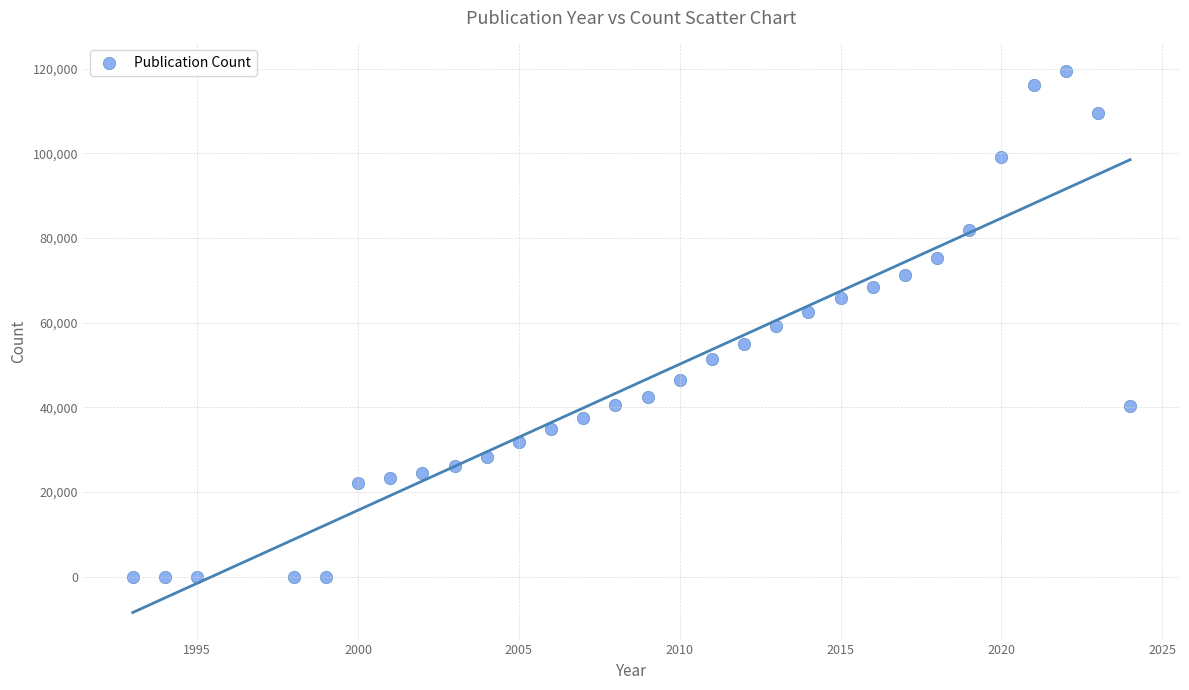

What is the range of Y values (max minus min)?

119591